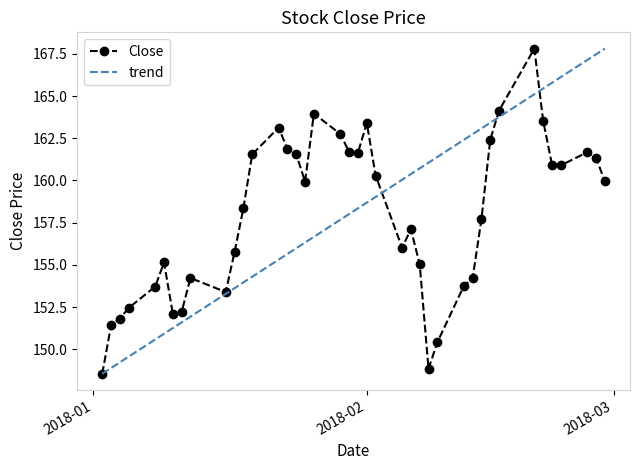

The chart shows a value of 148.8 at 2018-02-08. True or false?

True